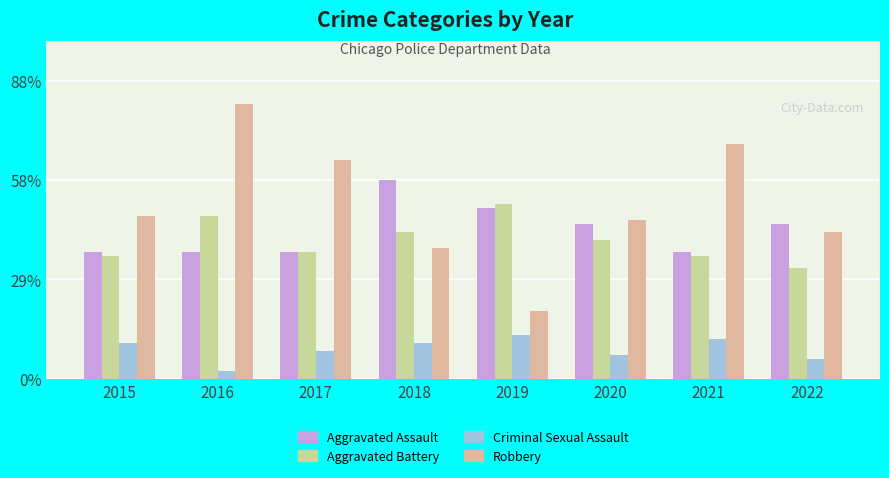

Rank the categories by Aggravated Battery value from highest to lowest.

2019, 2016, 2018, 2020, 2017, 2015, 2021, 2022